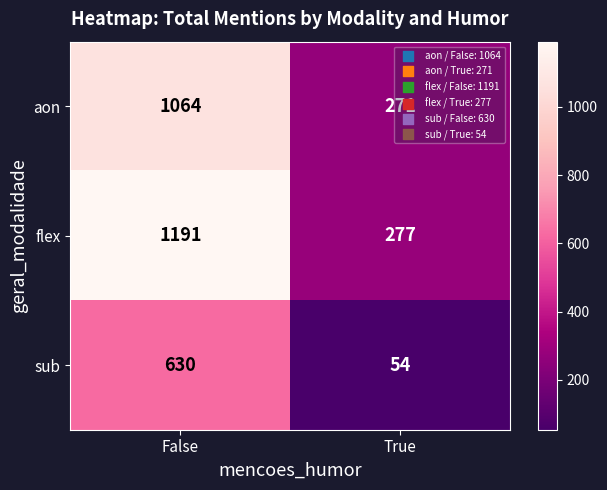

Which series has the largest range (max minus min)?

flex